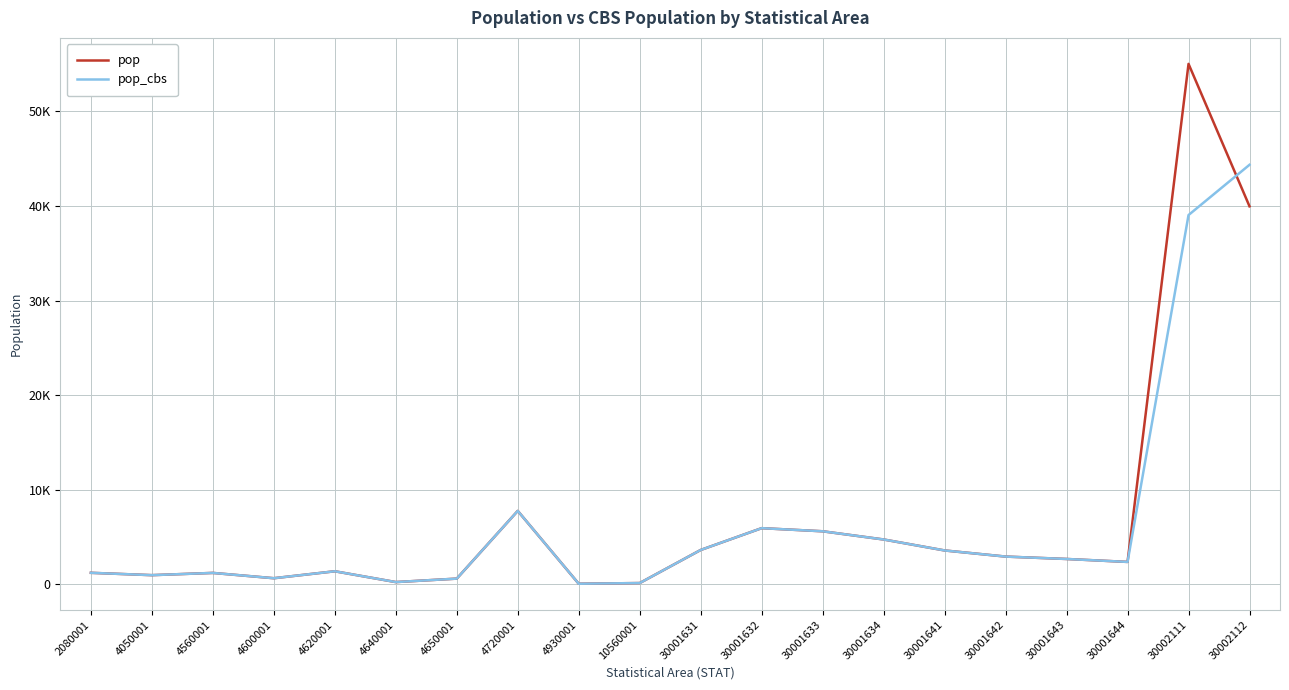

Where is the first local maximum for pop?

4560001